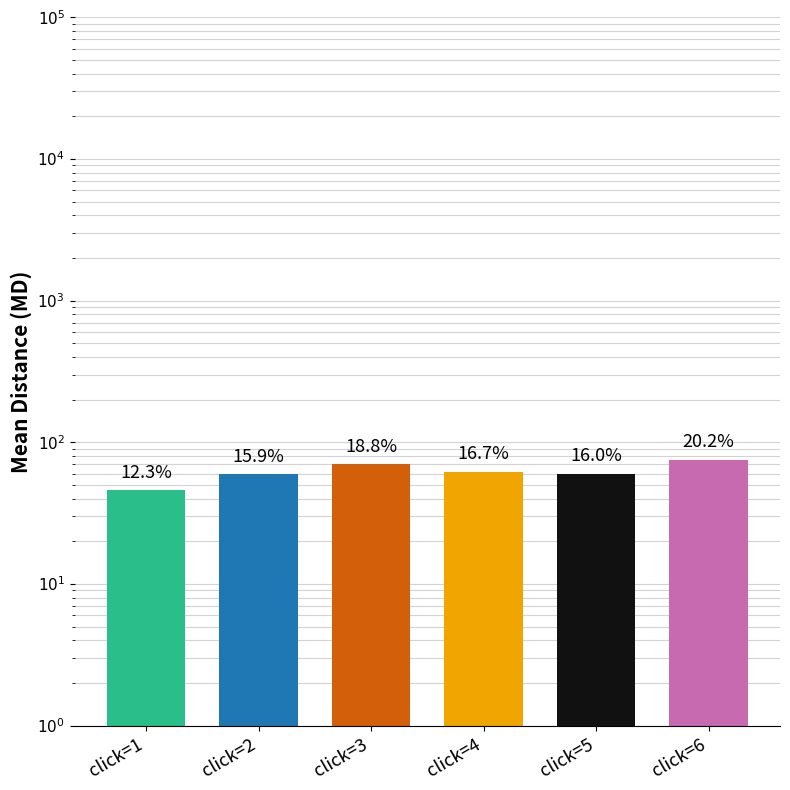

Is it true that the value at click=4 is 62.0?

True